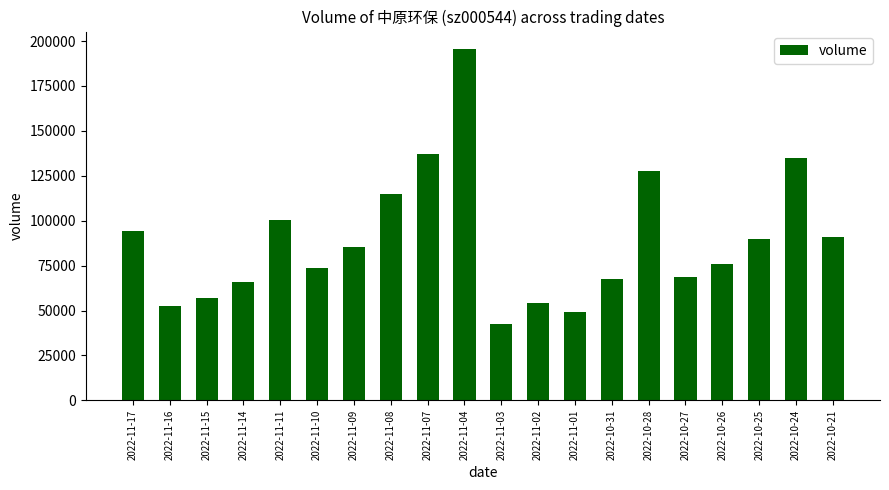

The chart shows a value of 135644 at 2022-11-09. True or false?

False